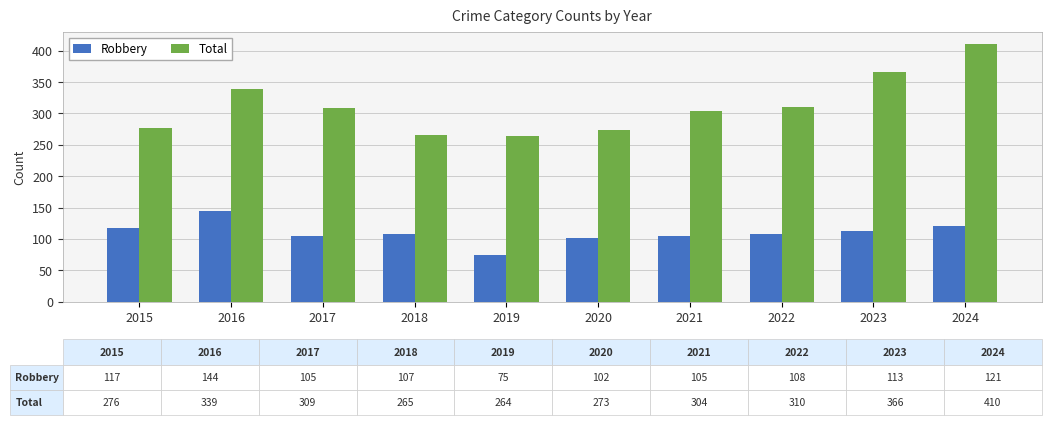

What is the sum of all Total values?

3116